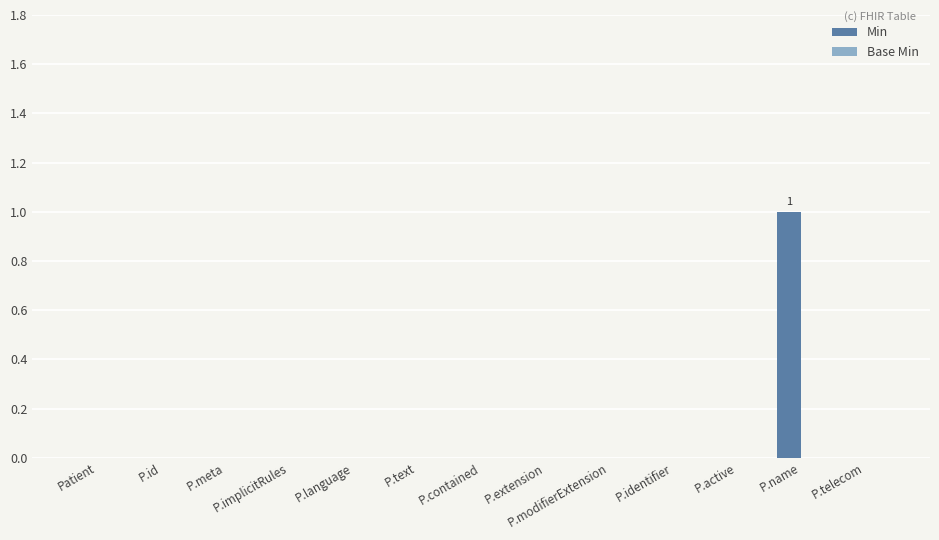

What is the change in value from P.active to P.name?

+1